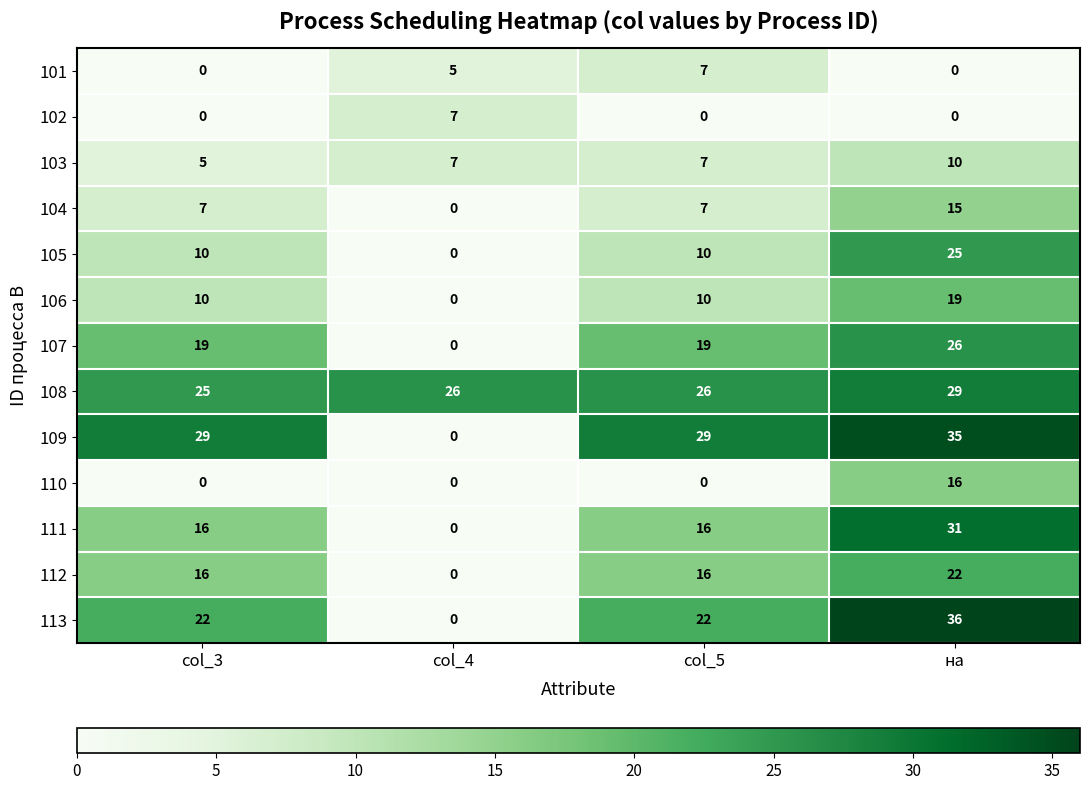

Which series has the largest total across all categories?

108